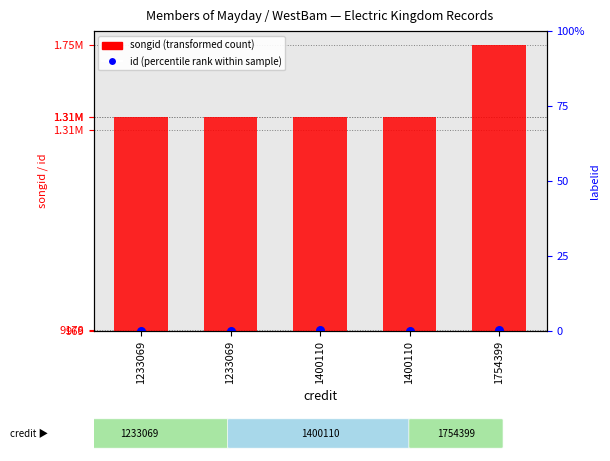

Which series reaches the minimum Y coordinate?

id (percentile rank within sample)